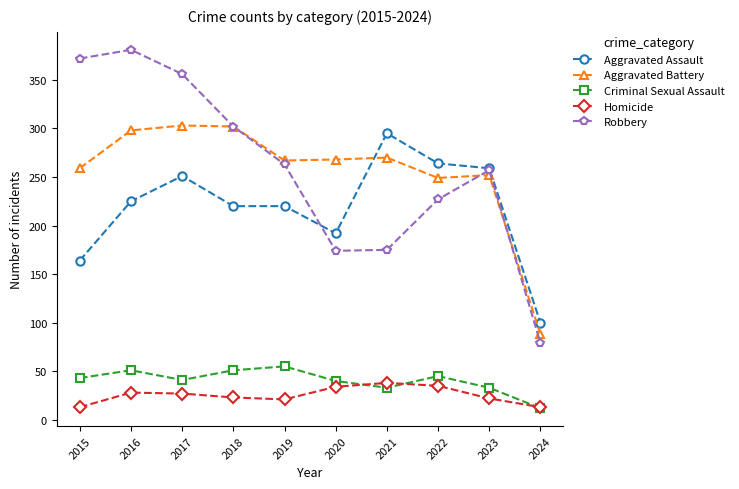

True or false: Criminal Sexual Assault and Aggravated Battery intersect in this chart.

False